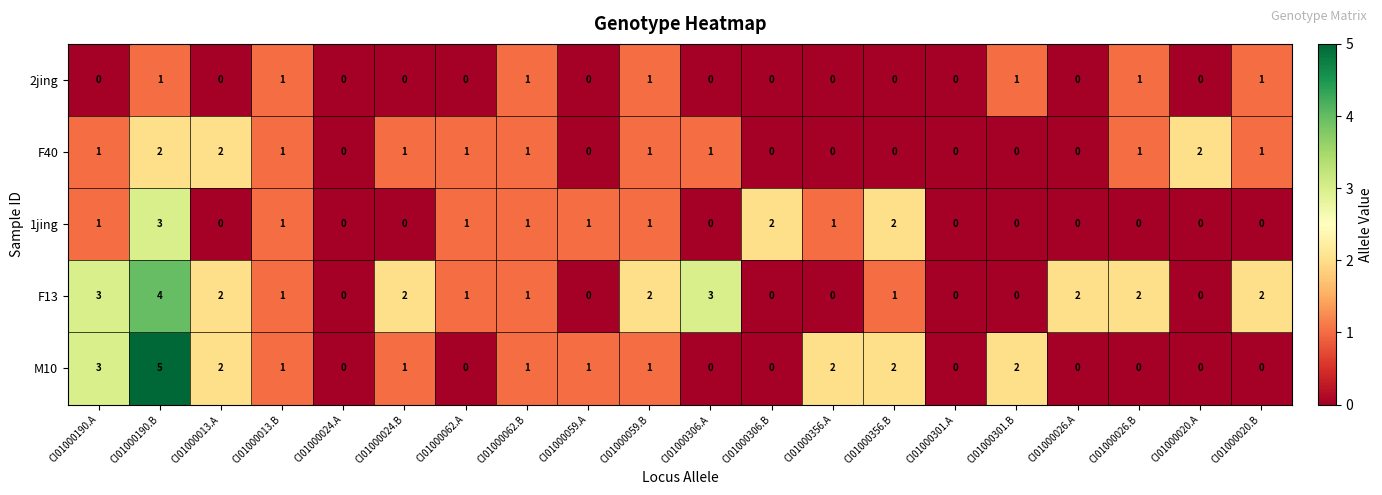

Which series has the largest total across all categories?

F13